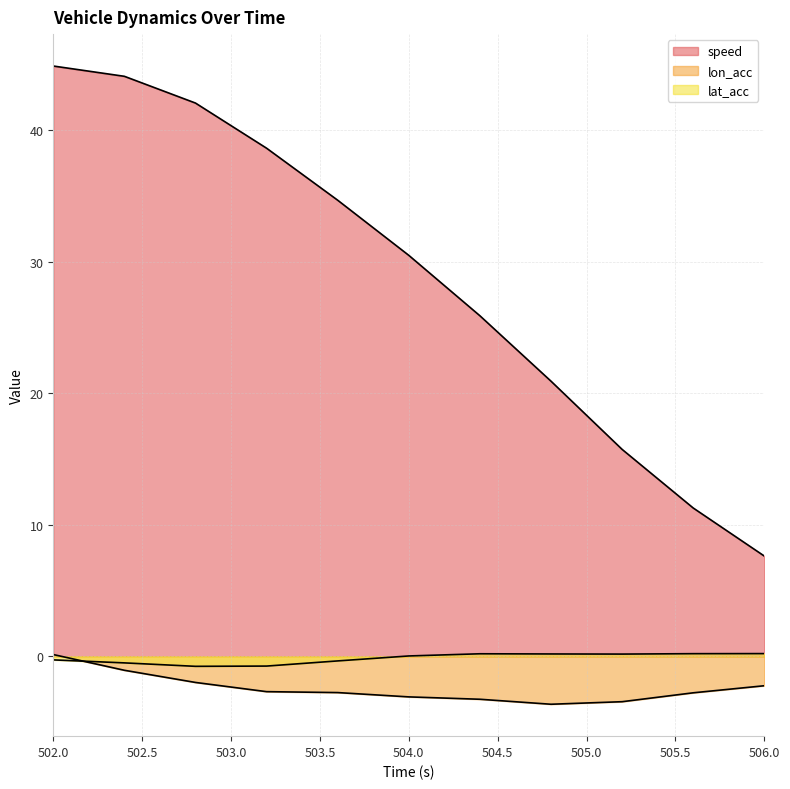

True or false: speed has more than 2 interior local peaks.

False